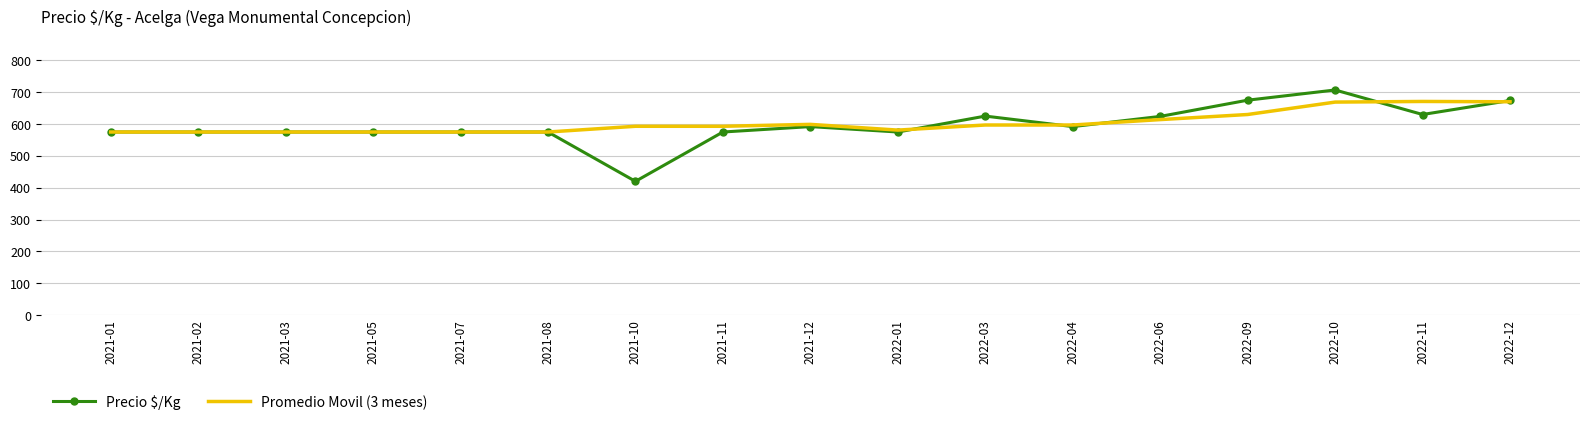

The Promedio Movil (3 meses) series shows 859 at 2021-02. True or false?

False